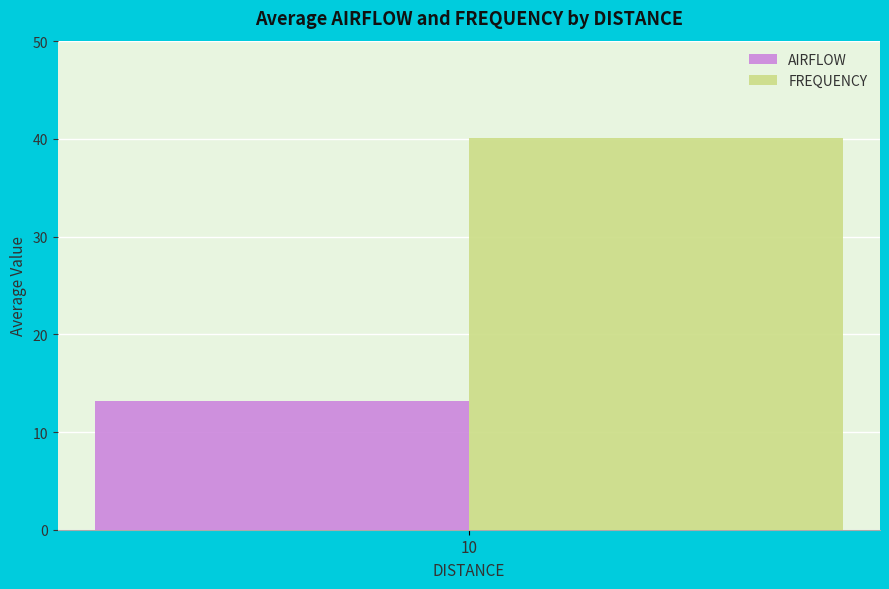

What are all the series names shown in the legend?

AIRFLOW, FREQUENCY